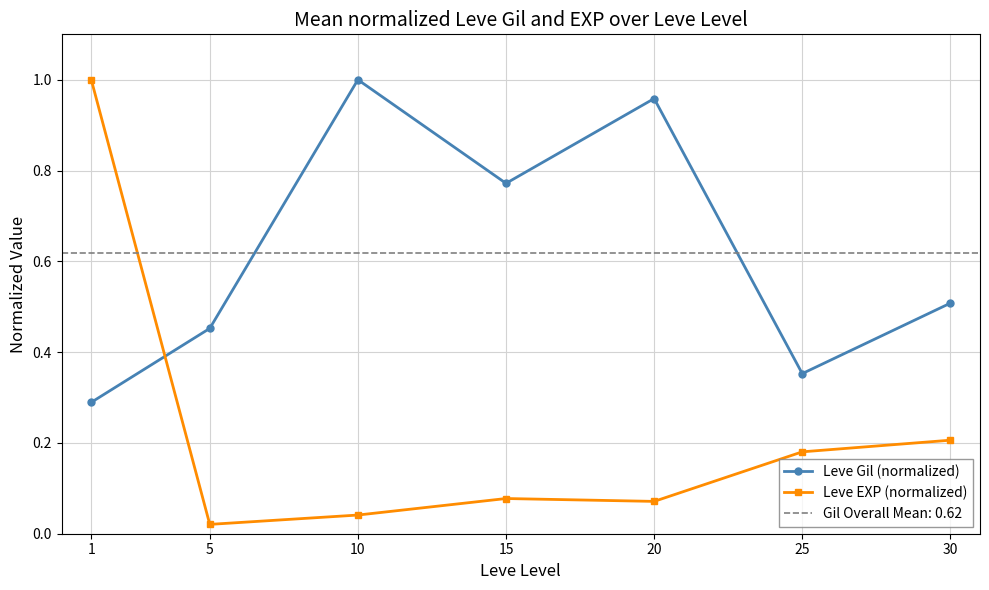

True or false: Leve EXP (normalized) has more than 0 interior local peaks.

True